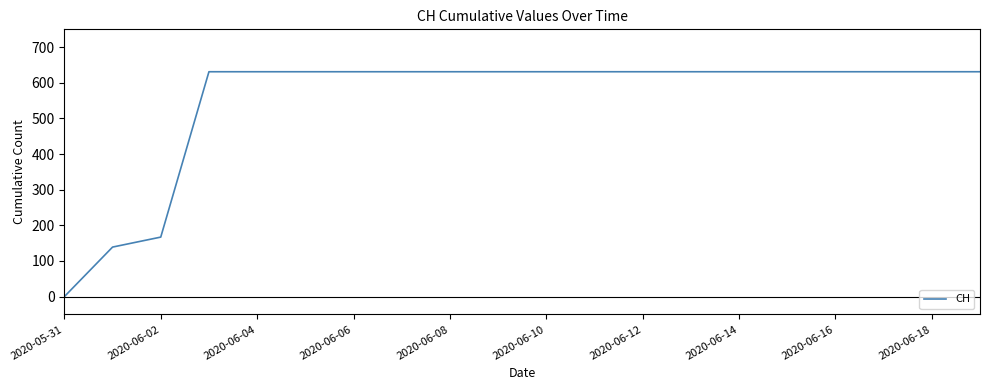

What is the maximum value shown in the chart?

631